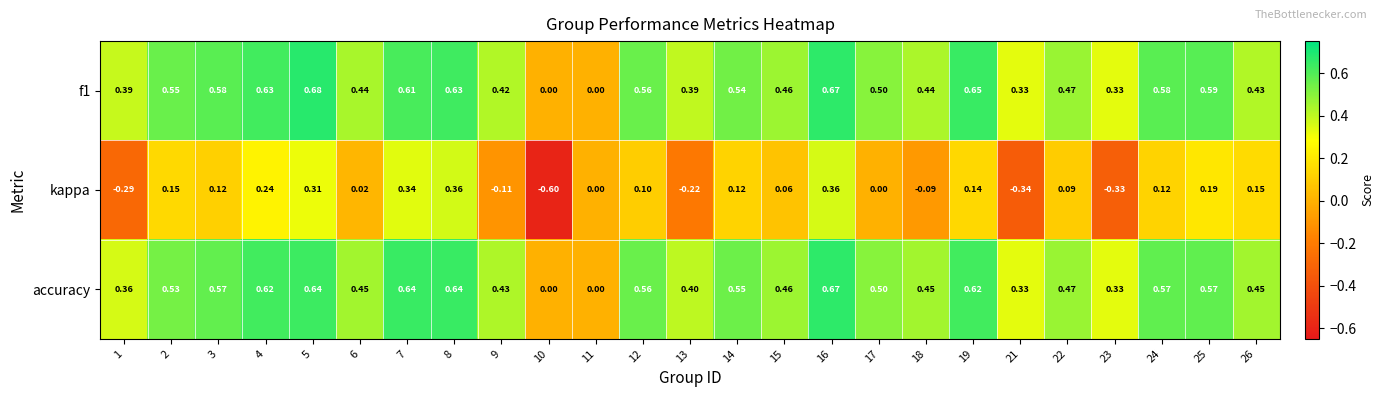

Is the value of kappa at 18 greater than the value of accuracy at 7?

No